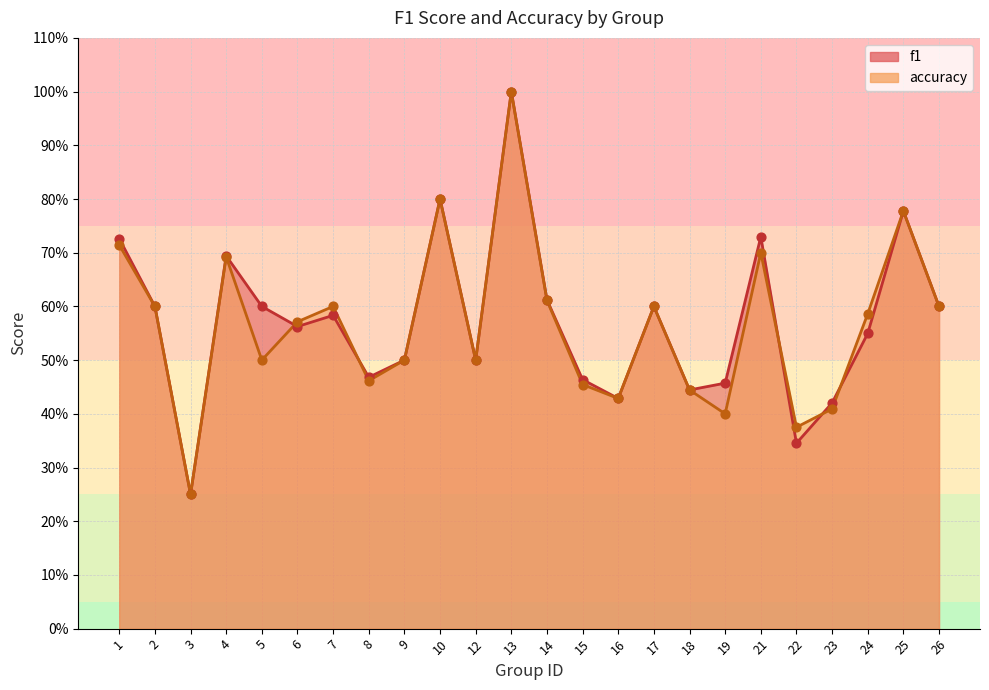

What is the total value across all series at 18?

0.9